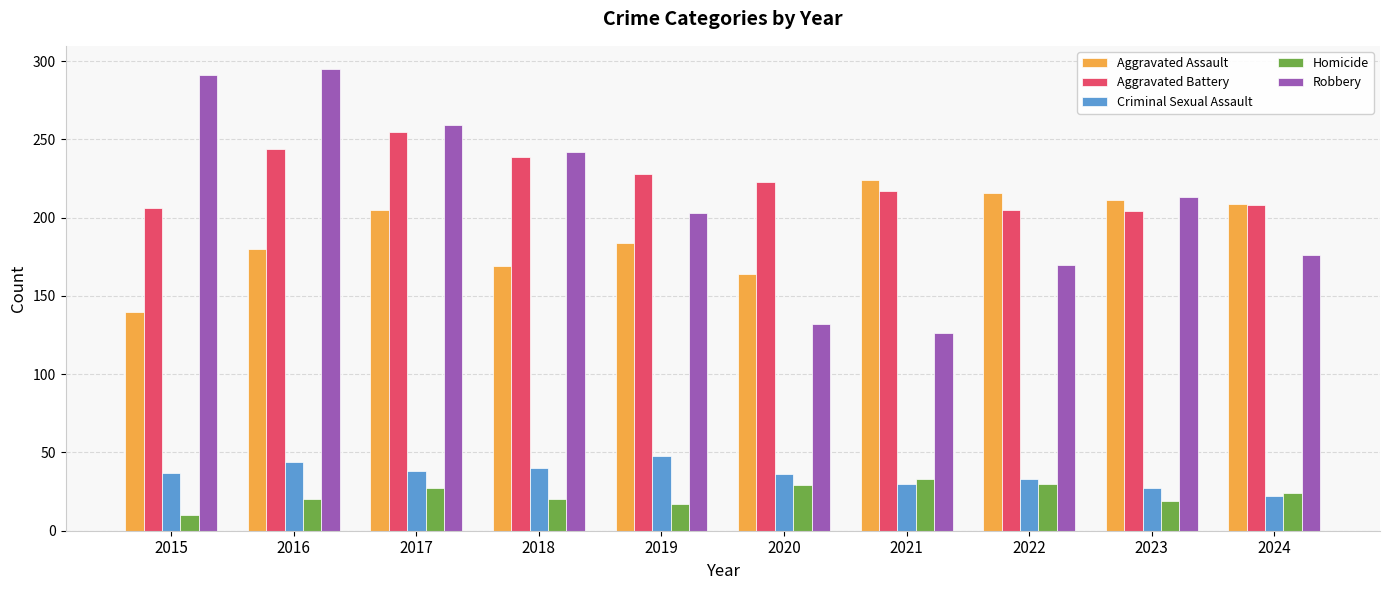

How many bars are there in each group?

5